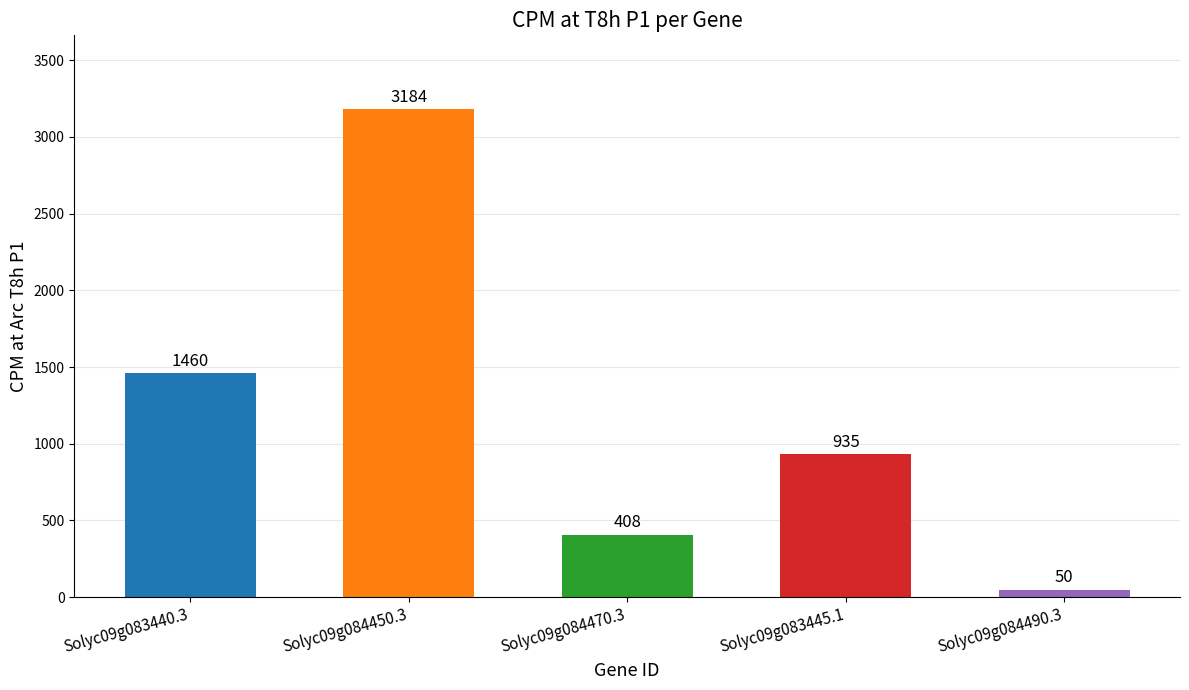

List the labels in order of scoreCPM value, largest first.

Solyc09g084450.3, Solyc09g083440.3, Solyc09g083445.1, Solyc09g084470.3, Solyc09g084490.3